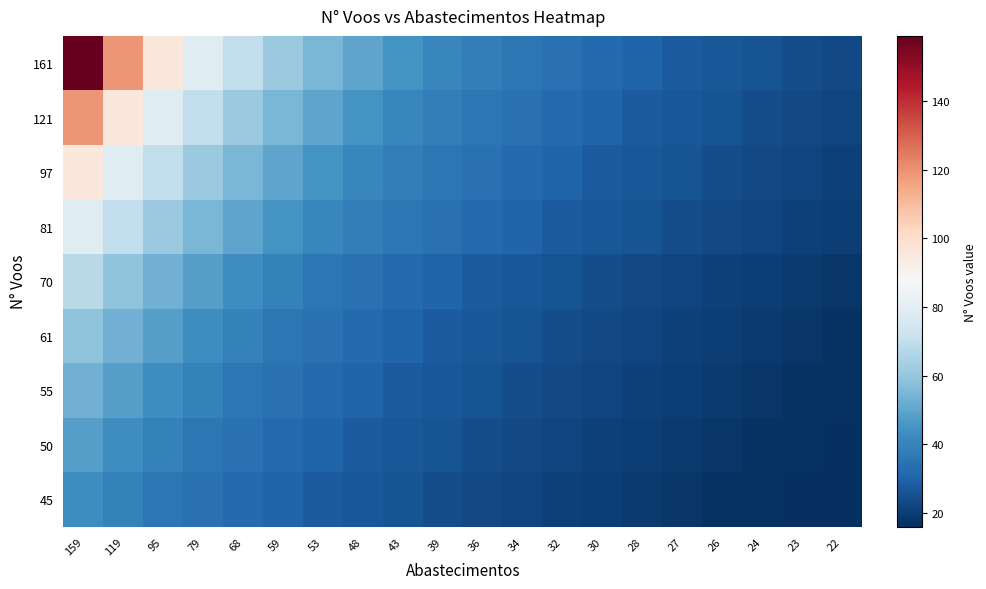

Between 95 and 36, which is larger?

95